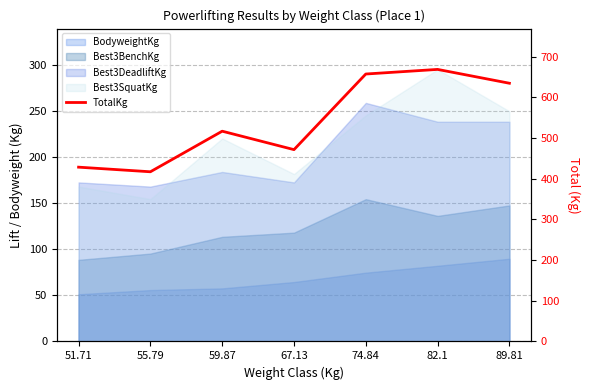

What is the label of the 6th point from the left?

82.1